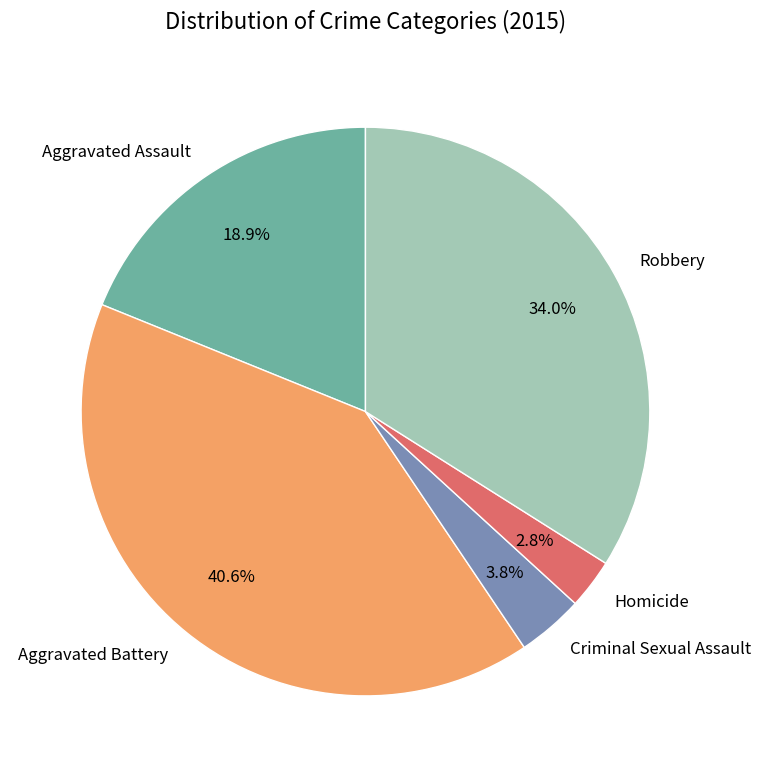

Rank the categories by value from lowest to highest.

Homicide, Criminal Sexual Assault, Aggravated Assault, Robbery, Aggravated Battery